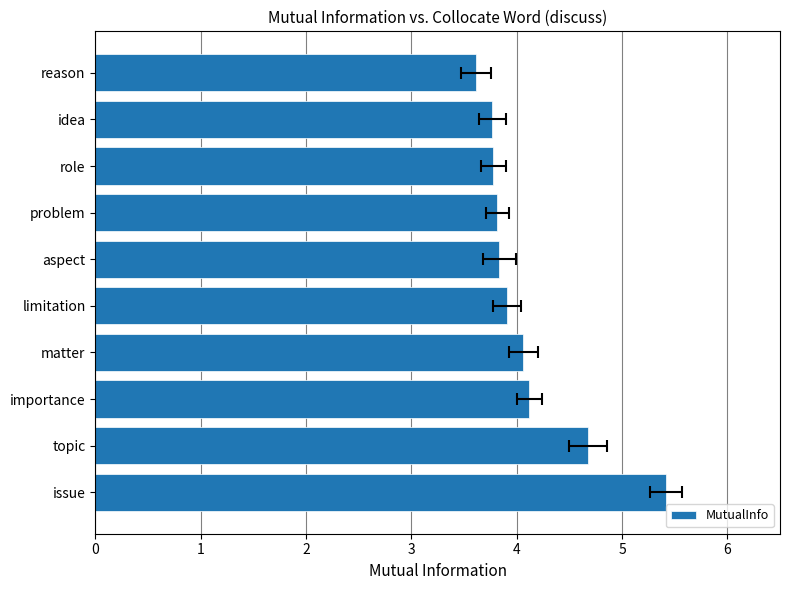

List the labels in order of value, smallest first.

reason, idea, role, problem, aspect, limitation, matter, importance, topic, issue